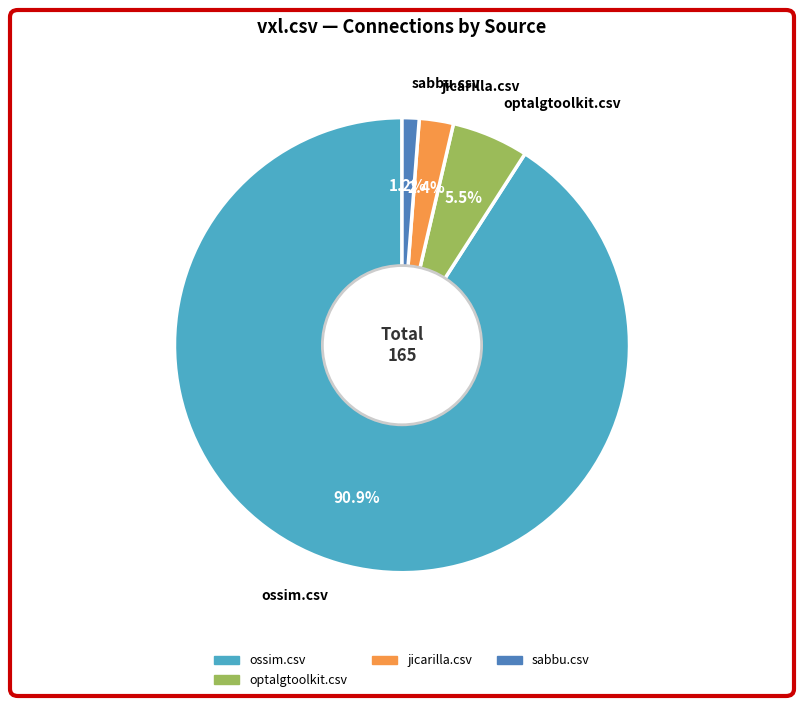

What percentage is NOT represented by ossim.csv?

9.1%